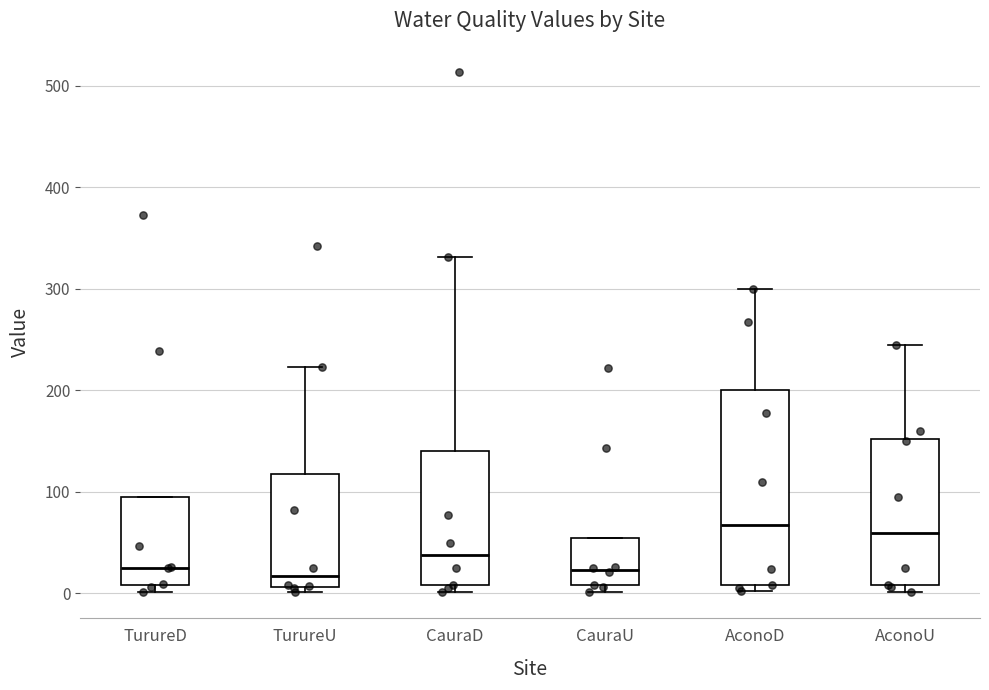

Where does the upper whisker of the box for TurureU end on the y-axis? The values are not printed on the chart, so give them approximately, as read against the axis.

220